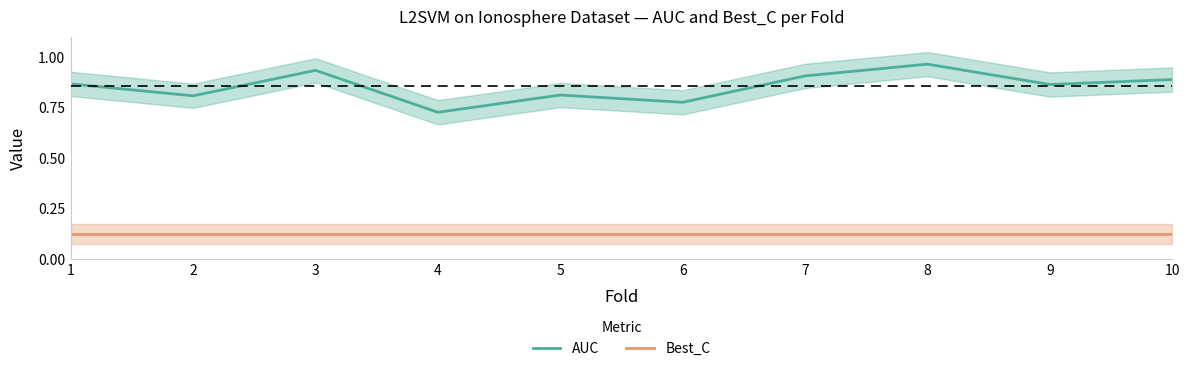

Reading right to left, extract all data points from this chart.

AUC: 0.9	0.9	1.0	0.9	0.8	0.8	0.7	0.9	0.8	0.9
Best_C: 0.1	0.1	0.1	0.1	0.1	0.1	0.1	0.1	0.1	0.1